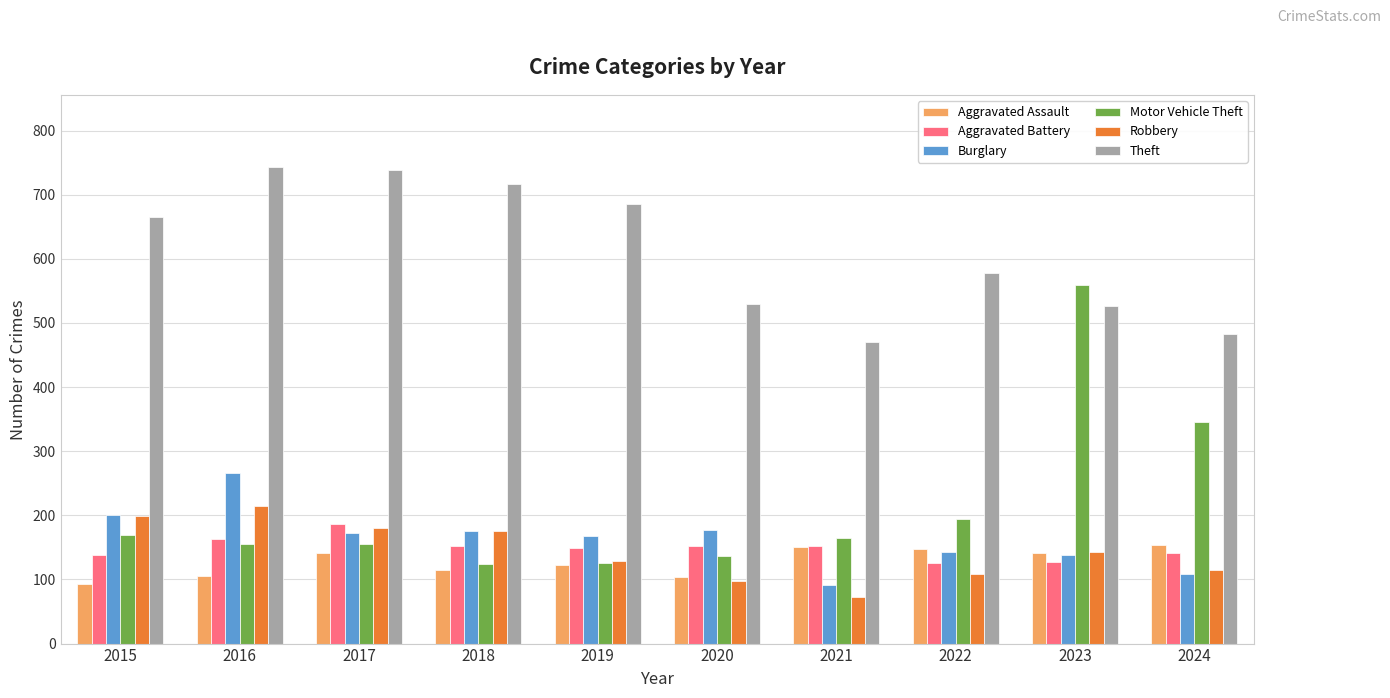

How many data points does each series have?

10